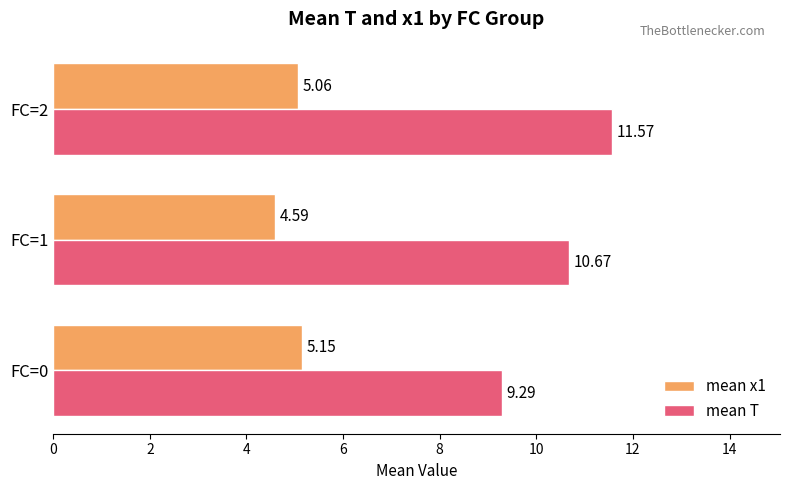

List the series in order of their overall mean, lowest first.

mean x1, mean T